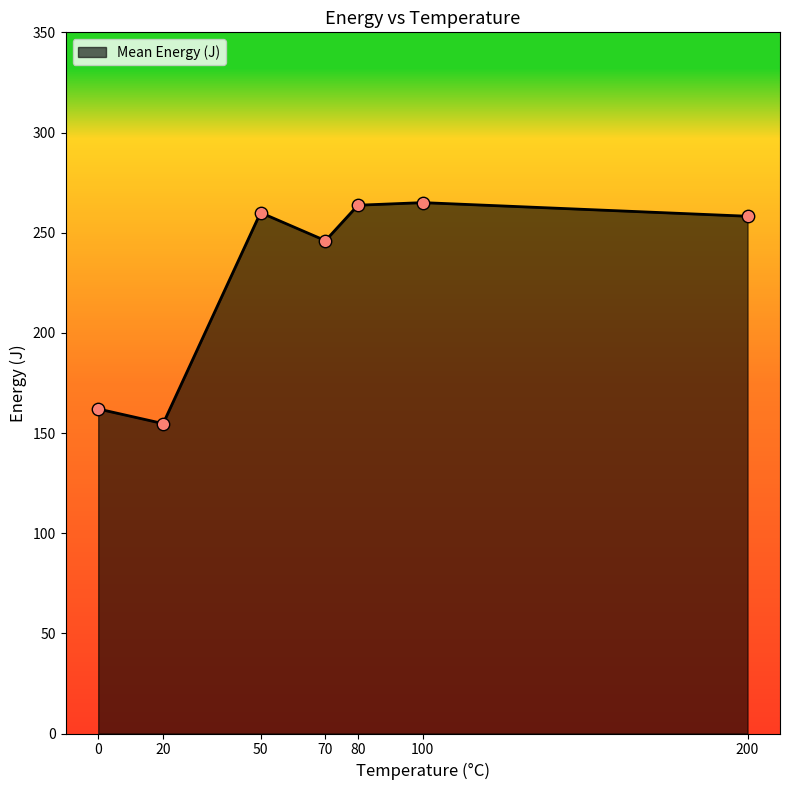

What is the change in value from 0 to 100?

+103.0